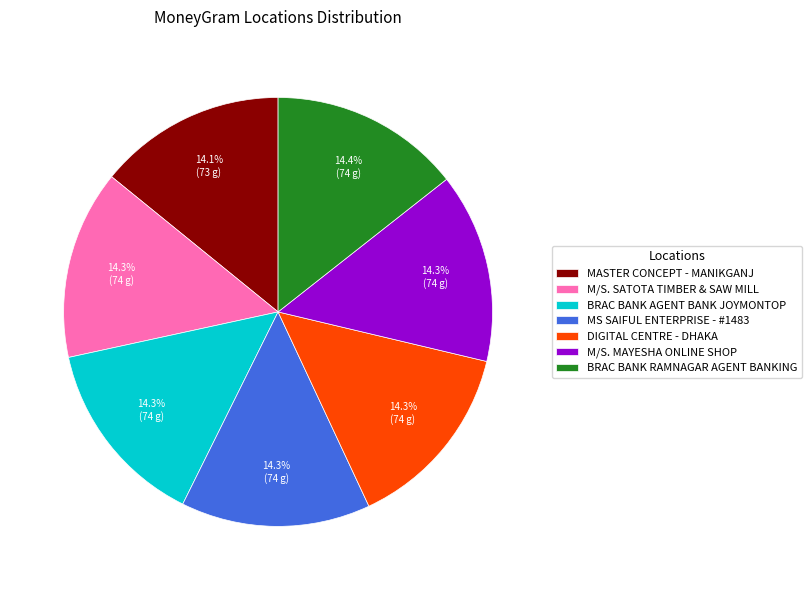

Does BRAC BANK RAMNAGAR AGENT BANKING account for over 50% of the chart?

No